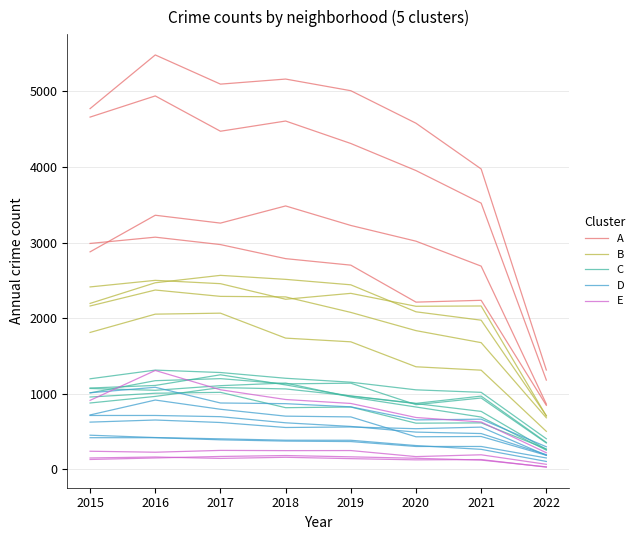

How many values in the A series are below 2787?

4